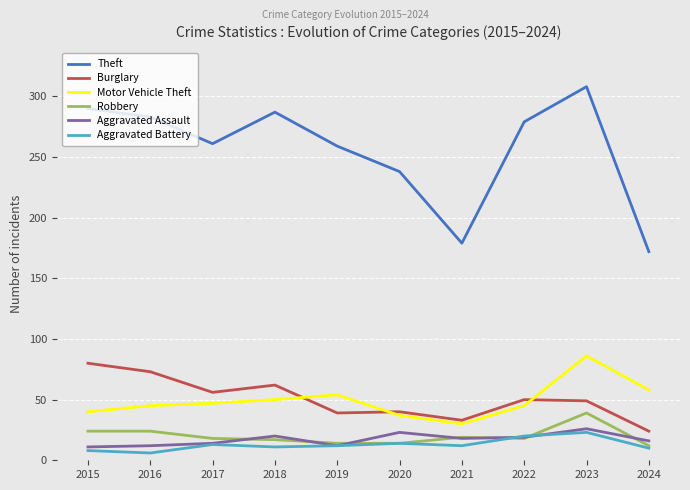

Which category has the highest value in the Robbery series?

2023